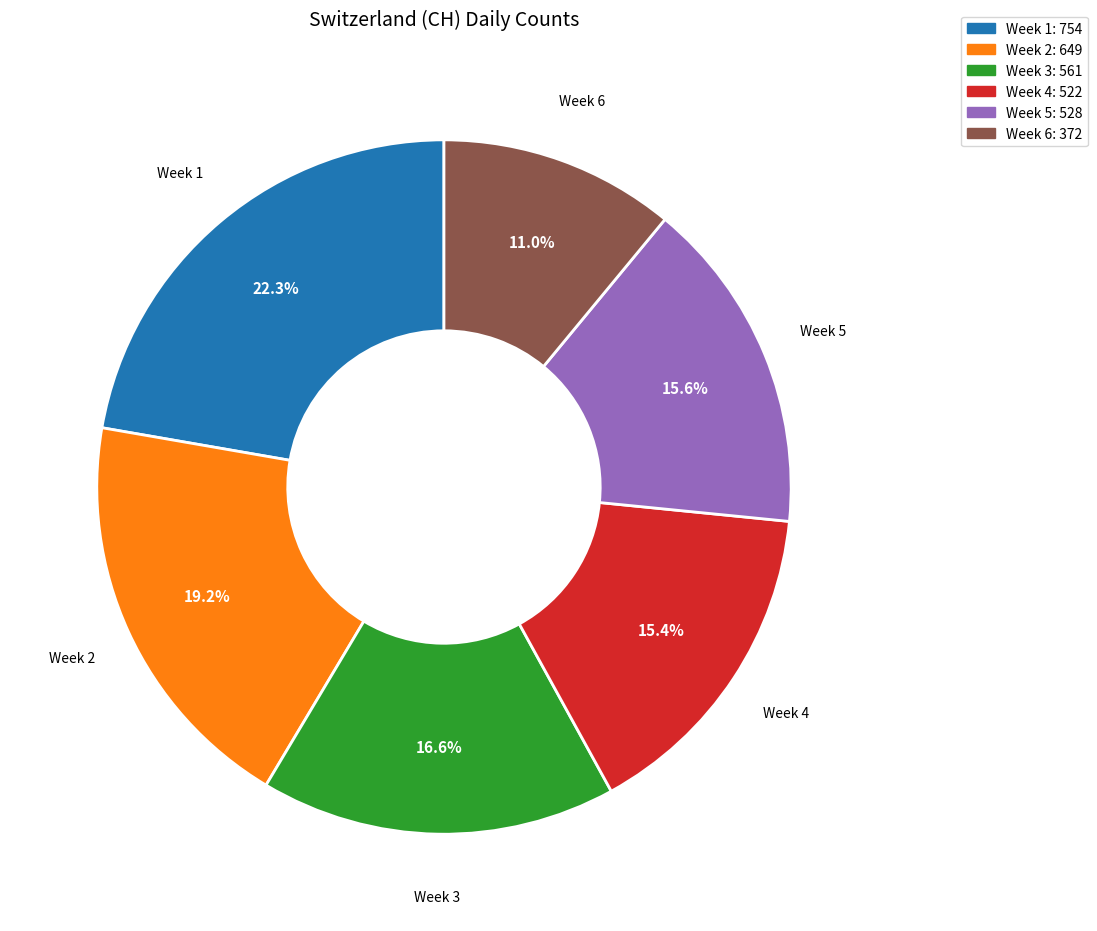

To the nearest percent, what is the difference between the largest and smallest slice percentages?

11%